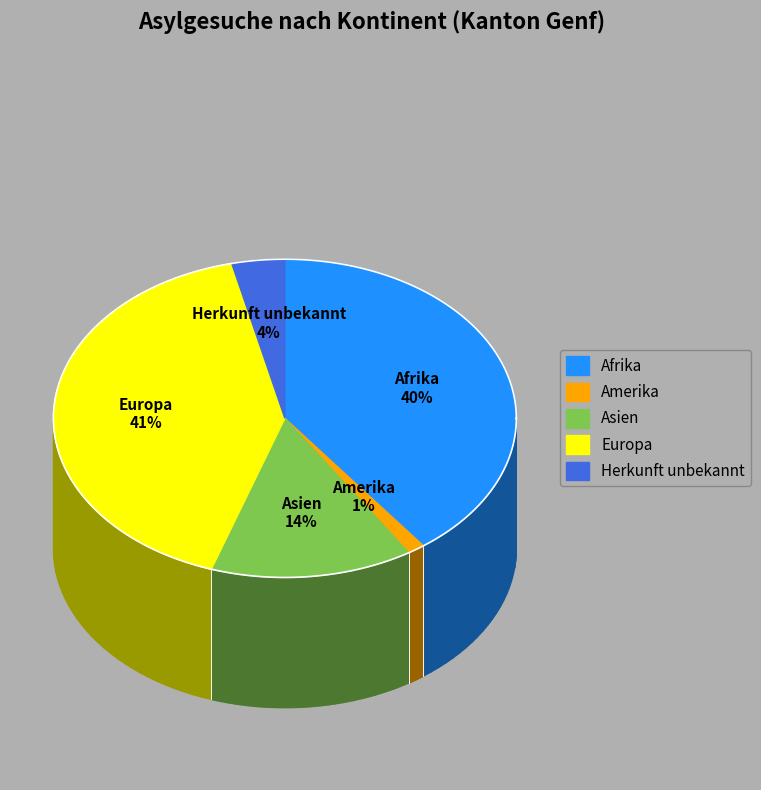

Does any single category account for the majority?

No